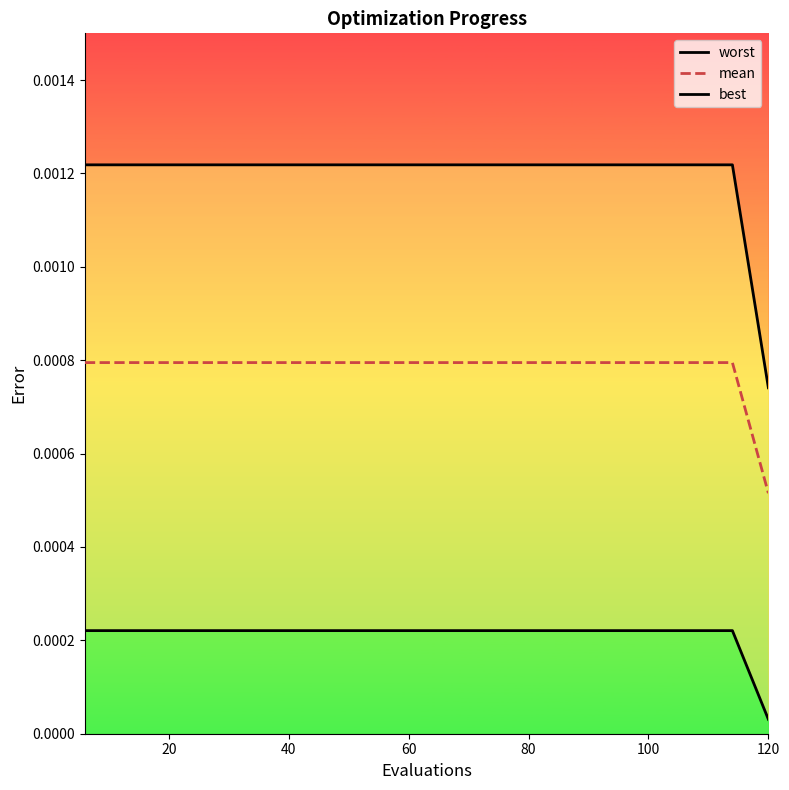

Where is mean nearest to the value 0?

120